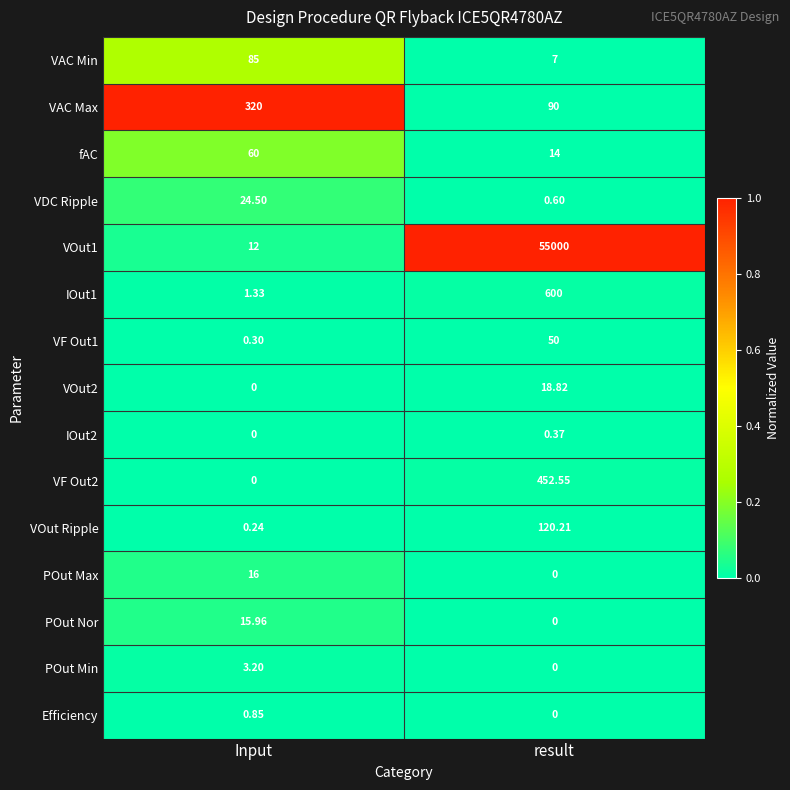

At which label does VDC Ripple reach its peak?

Input